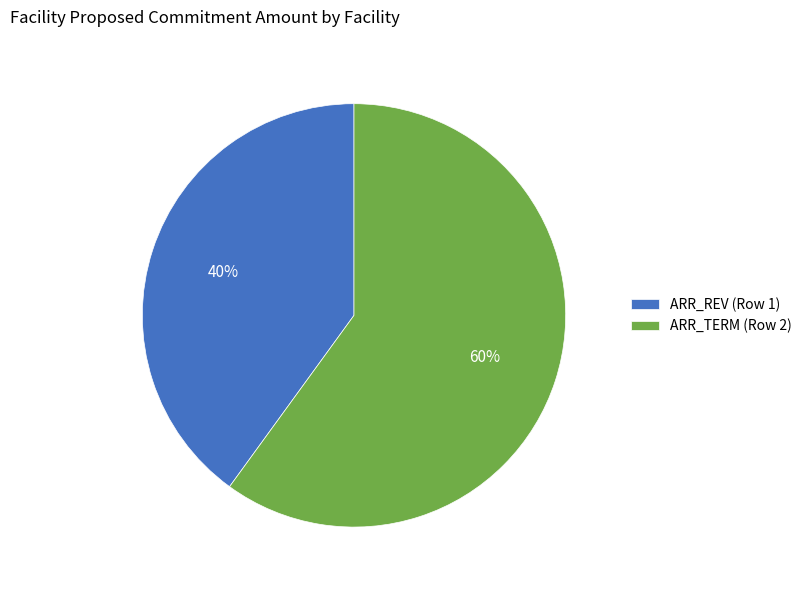

To the nearest percent, what is the combined percentage of ARR_TERM (Row 2) and ARR_REV (Row 1)?

100%